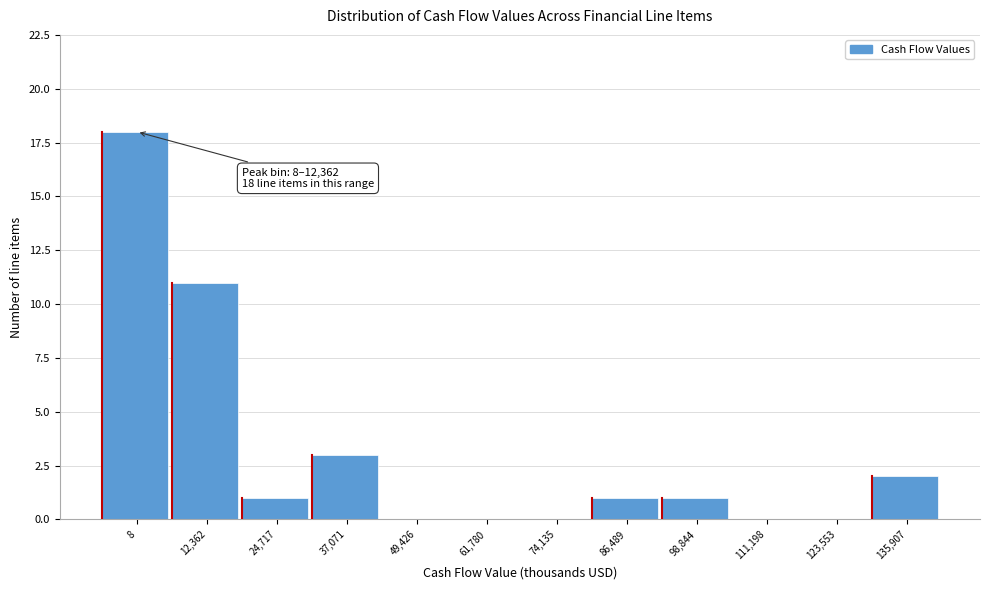

Reading right to left, what are all the values shown in this chart?

135,907=2	123,553=0	111,198=0	98,844=1	86,489=1	74,135=0	61,780=0	49,426=0	37,071=3	24,717=1	12,362=11	8=18